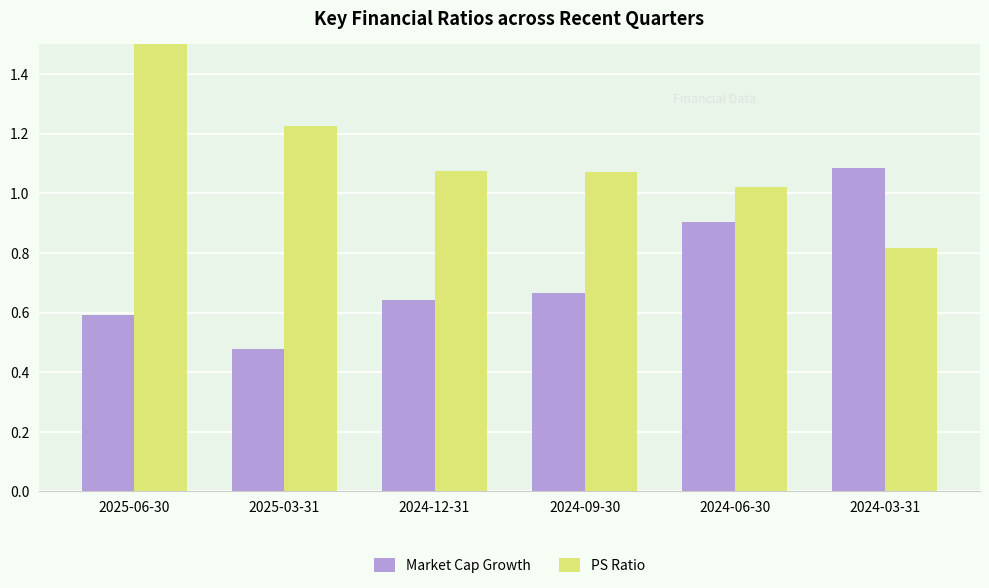

At which label is Market Cap Growth closest to 0?

2025-03-31